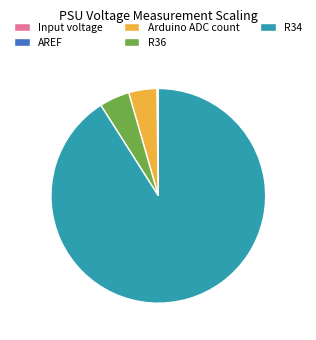

Is the sum of R34 and R36 greater than half?

Yes